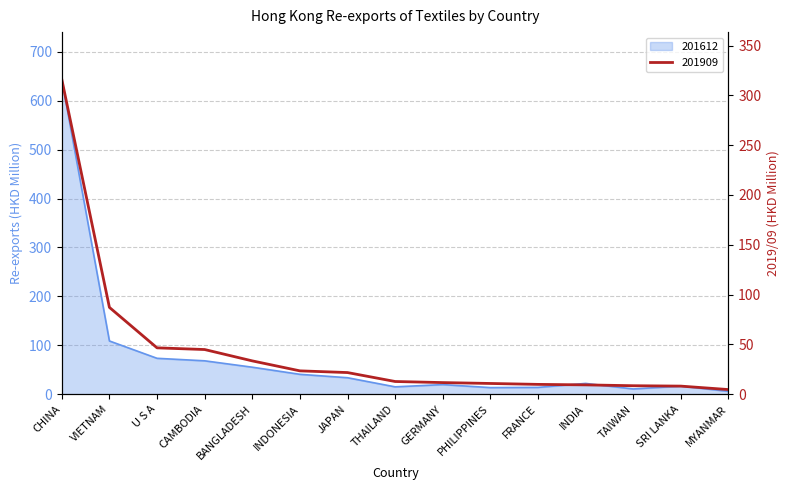

At which label is 201612 closest to 324?

VIETNAM